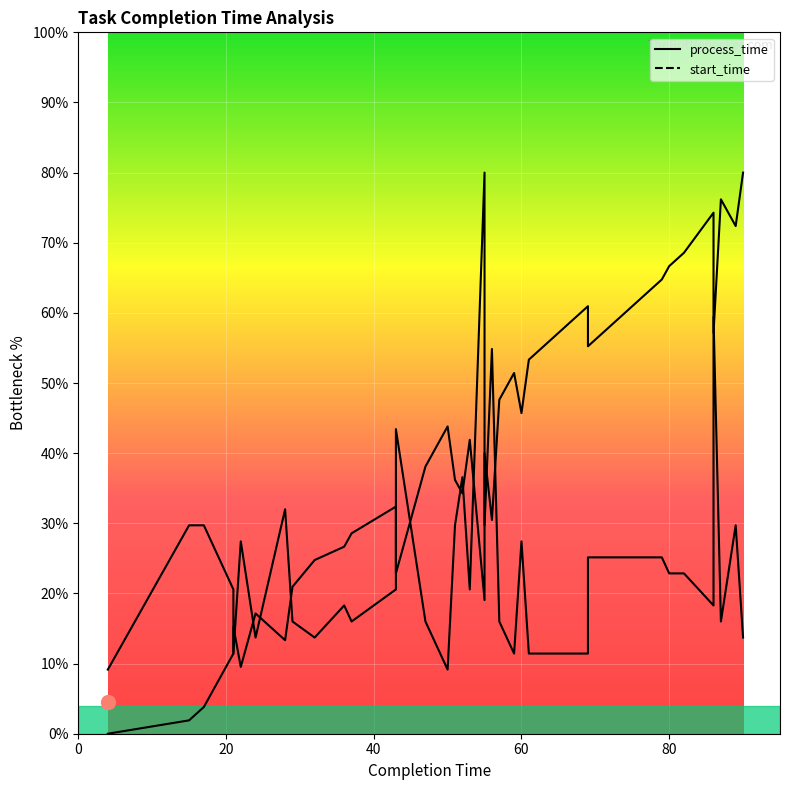

What is the difference between the second highest and second lowest values in the start_time series?

74.3